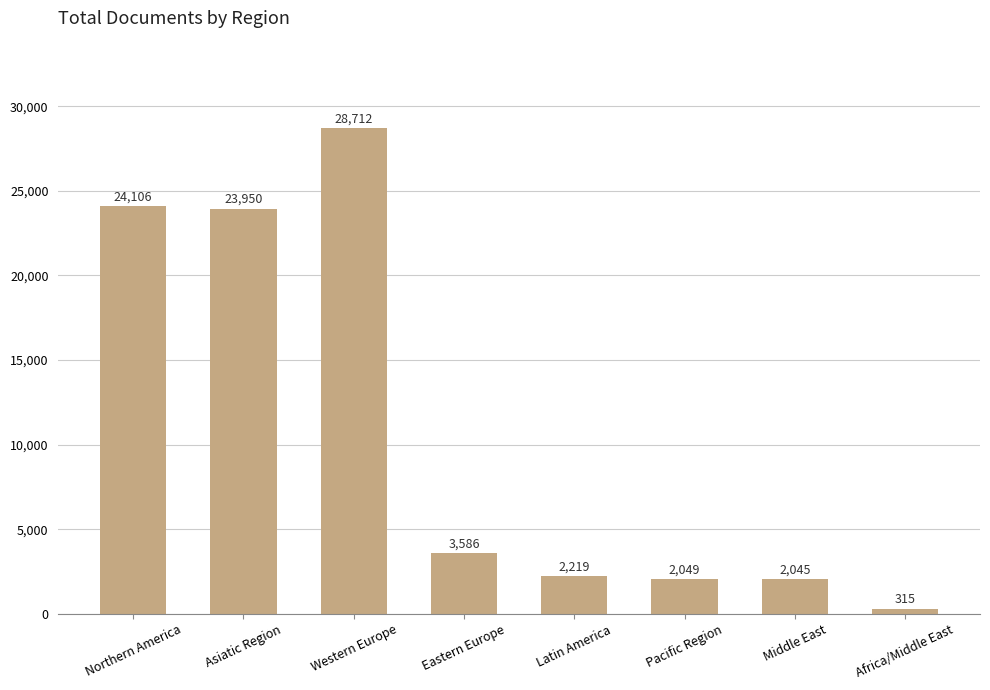

What is the change in value from Asiatic Region to Eastern Europe?

-20364